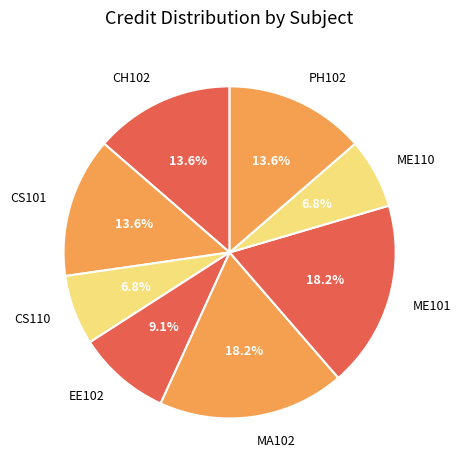

Do EE102 and ME110 together represent more than half of the pie?

No